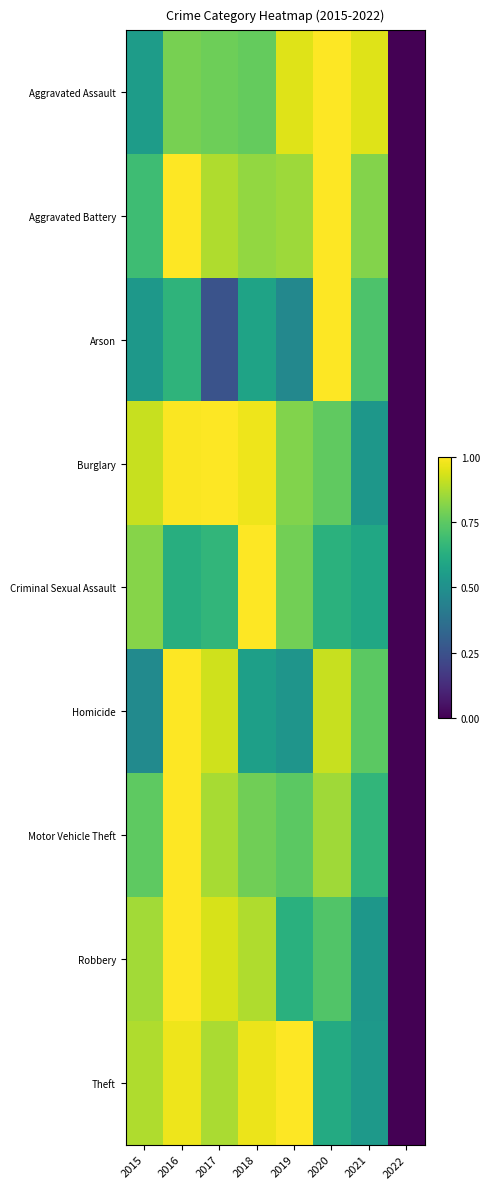

Reading left to right, transcribe all the data shown in this chart.

Aggravated Assault: 2015=0.6	2016=0.8	2017=0.8	2018=0.8	2019=1.0	2020=1.0	2021=1.0	2022=0.0
Aggravated Battery: 2015=0.7	2016=1.0	2017=0.9	2018=0.8	2019=0.9	2020=1.0	2021=0.8	2022=0.0
Arson: 2015=0.5	2016=0.7	2017=0.3	2018=0.6	2019=0.5	2020=1.0	2021=0.7	2022=0.0
Burglary: 2015=0.9	2016=1.0	2017=1.0	2018=1.0	2019=0.8	2020=0.8	2021=0.5	2022=0.0
Criminal Sexual Assault: 2015=0.8	2016=0.6	2017=0.7	2018=1.0	2019=0.8	2020=0.6	2021=0.6	2022=0.0
Homicide: 2015=0.5	2016=1.0	2017=0.9	2018=0.6	2019=0.5	2020=0.9	2021=0.7	2022=0.0
Motor Vehicle Theft: 2015=0.8	2016=1.0	2017=0.9	2018=0.8	2019=0.7	2020=0.9	2021=0.7	2022=0.0
Robbery: 2015=0.9	2016=1.0	2017=0.9	2018=0.9	2019=0.6	2020=0.7	2021=0.5	2022=0.0
Theft: 2015=0.9	2016=1.0	2017=0.9	2018=1.0	2019=1.0	2020=0.6	2021=0.5	2022=0.0